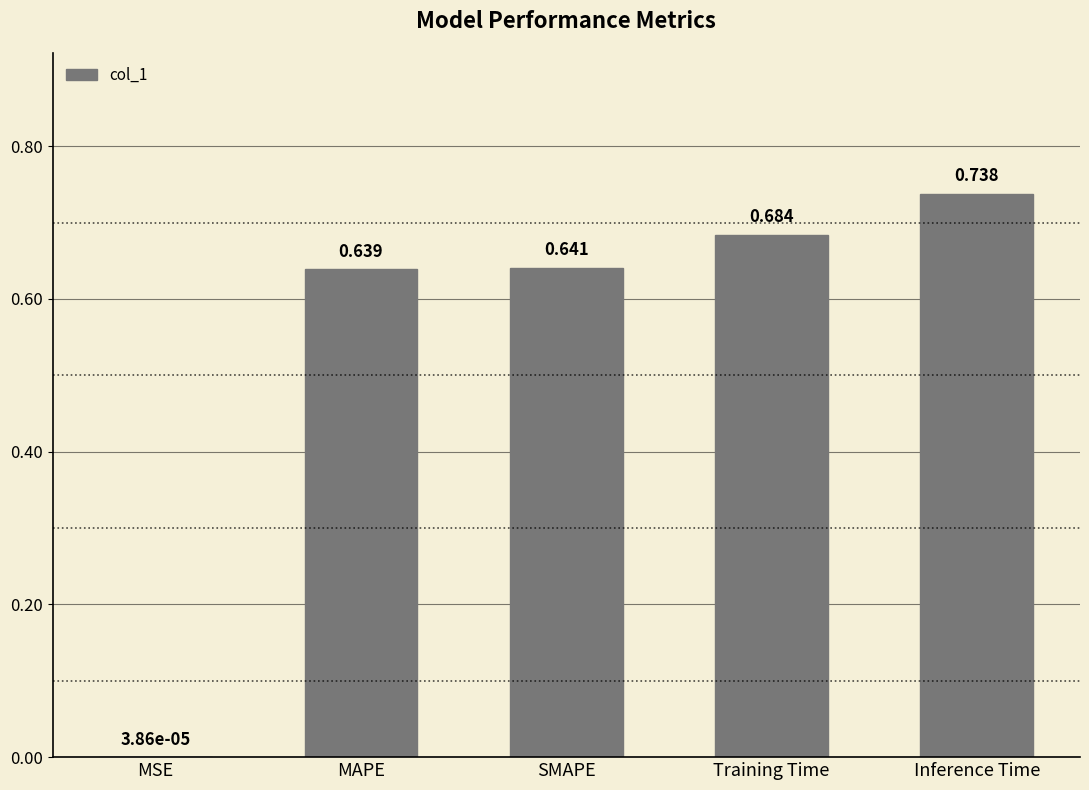

Between Training Time and MSE, which is larger?

Training Time